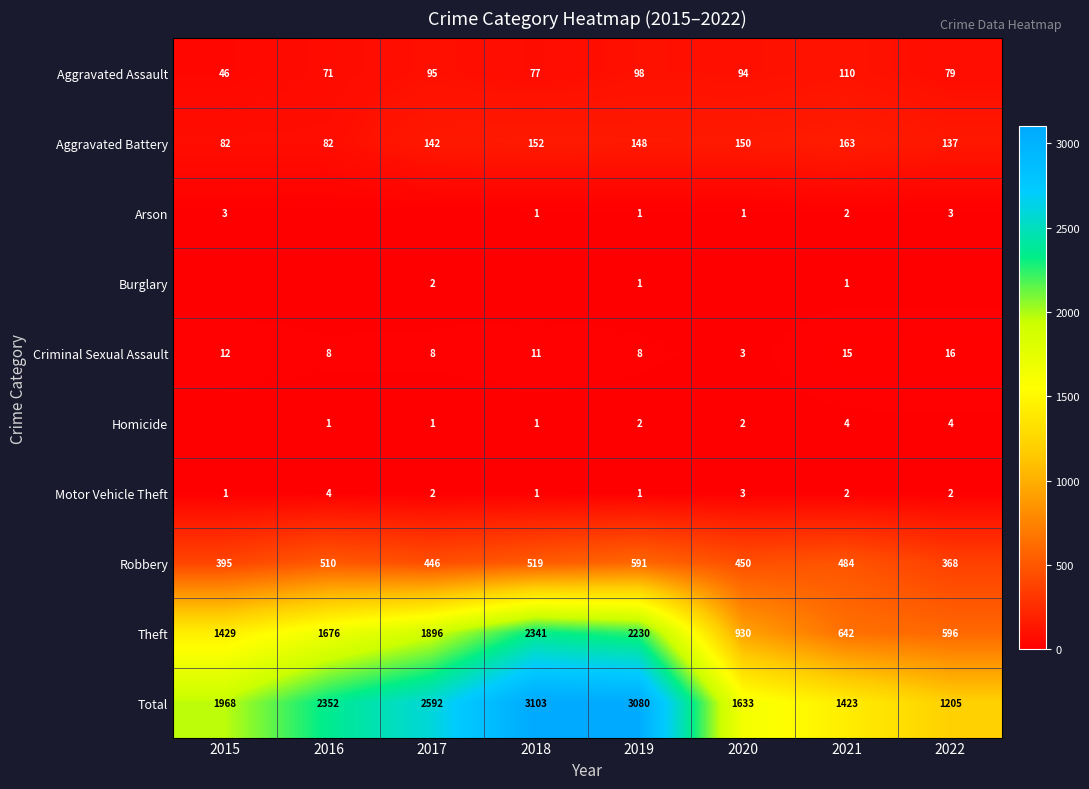

Rank the categories by Total value from highest to lowest.

2018, 2019, 2017, 2016, 2015, 2020, 2021, 2022